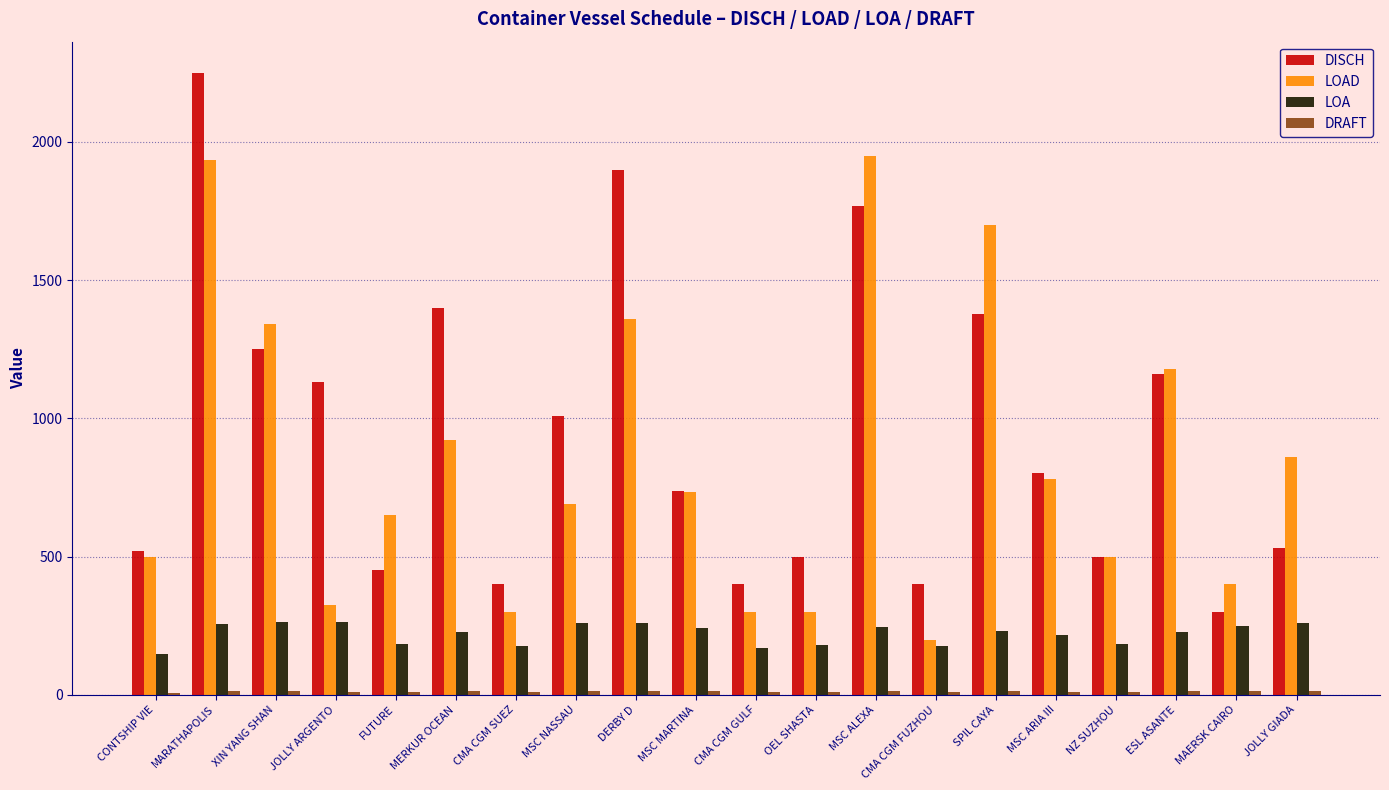

How many bars are there in each group?

4